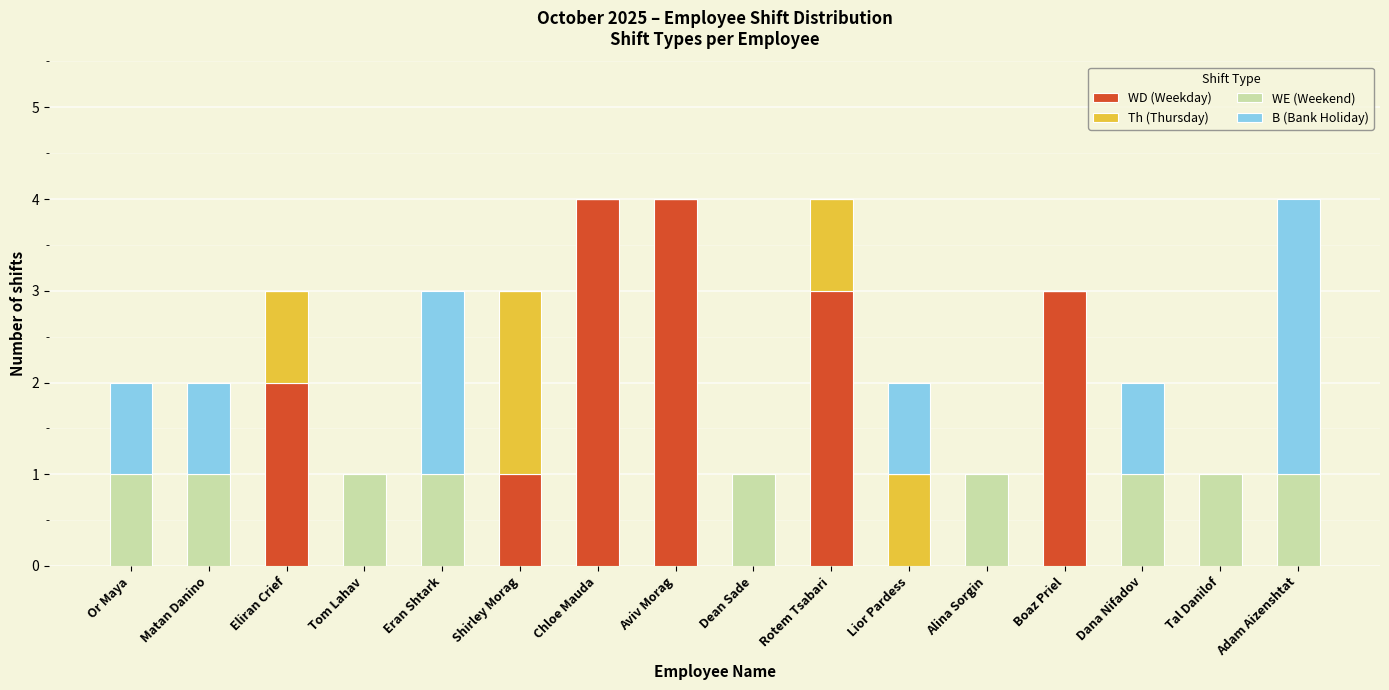

What is the total value across all series at Rotem Tsabari?

4